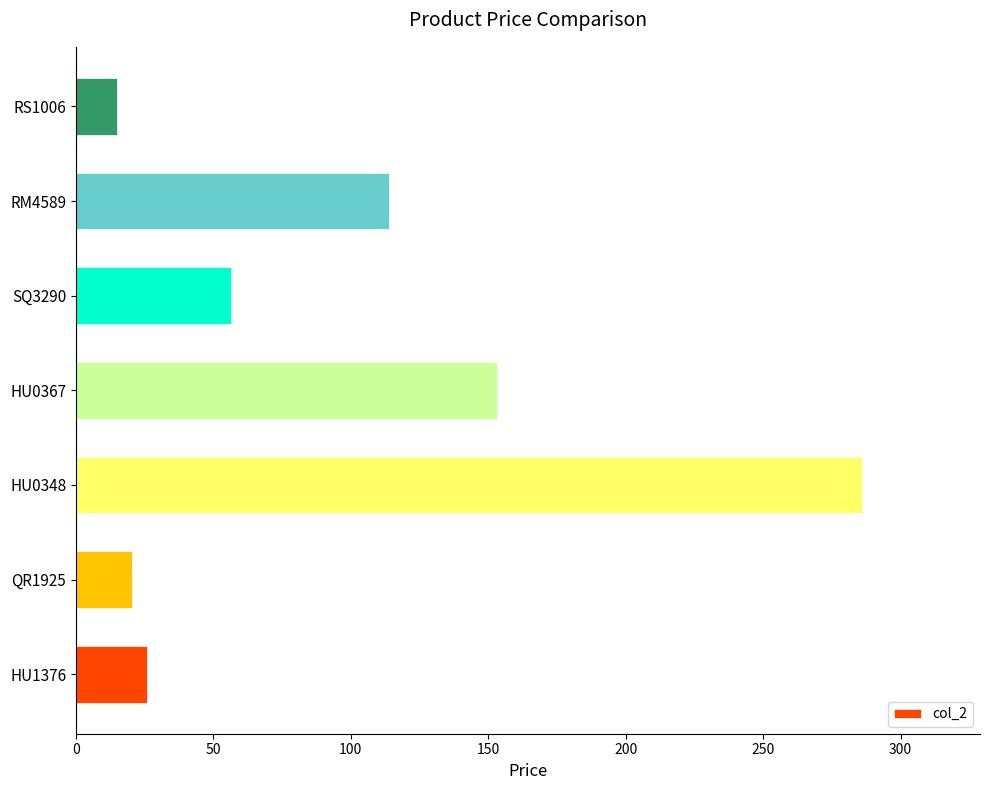

True or false: the data shows 113.9 at RM4589.

True